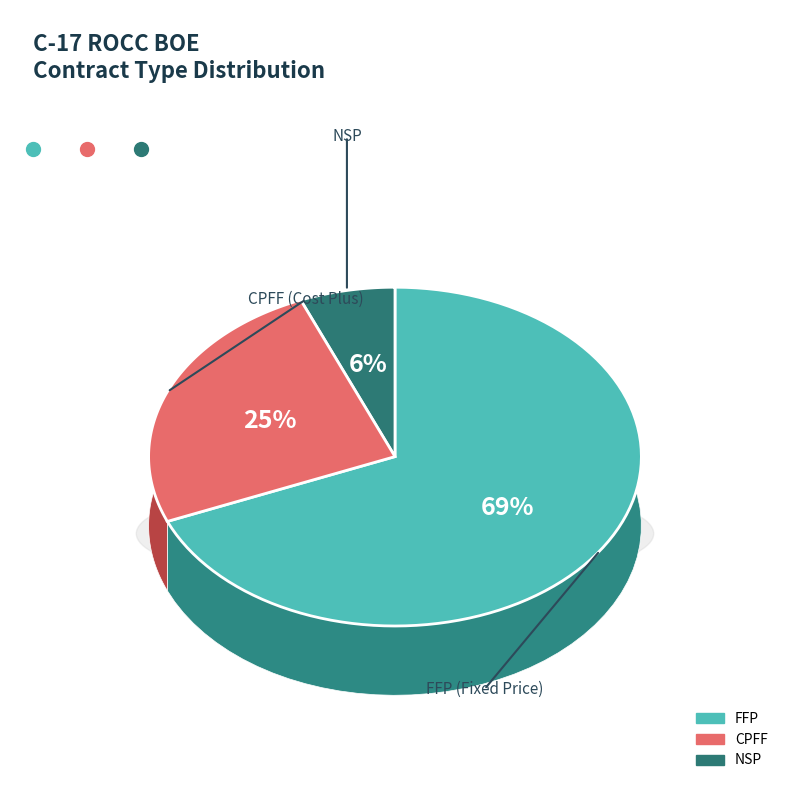

What portion of the pie excludes FFP?

31.2%